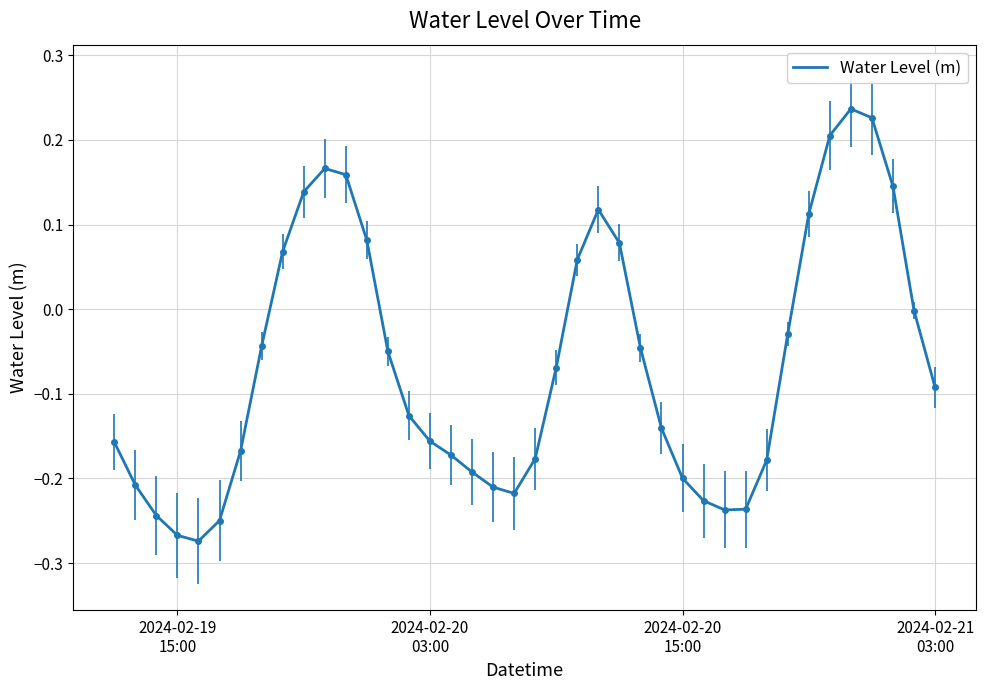

What is the difference between the maximum and minimum values?

0.5